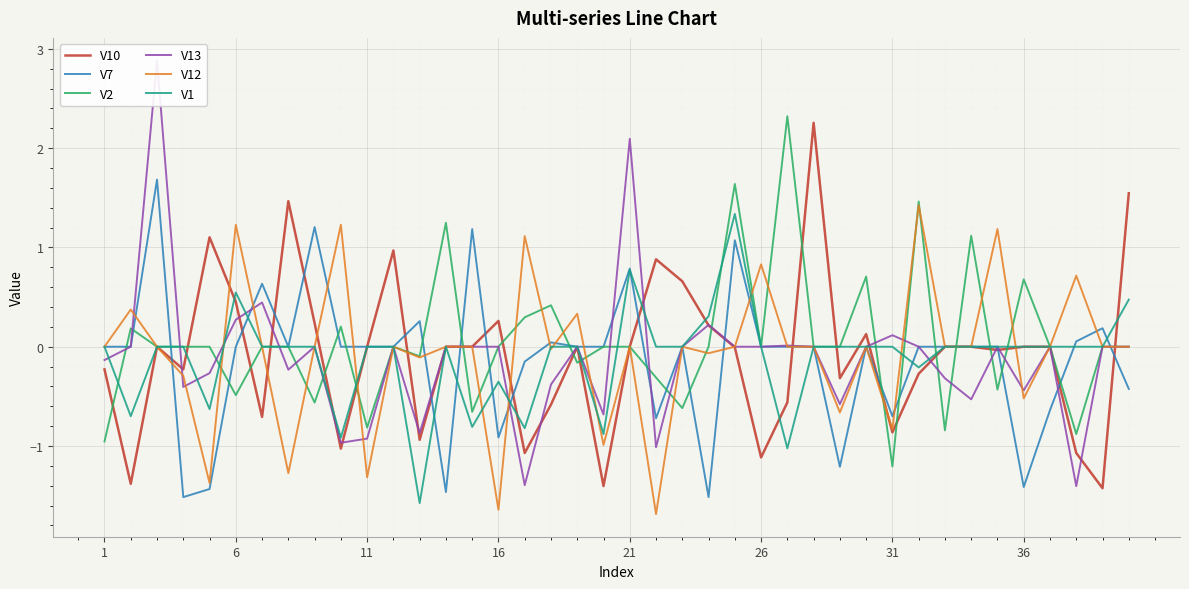

The value of V7 at 16 is -0.9. True or false?

True